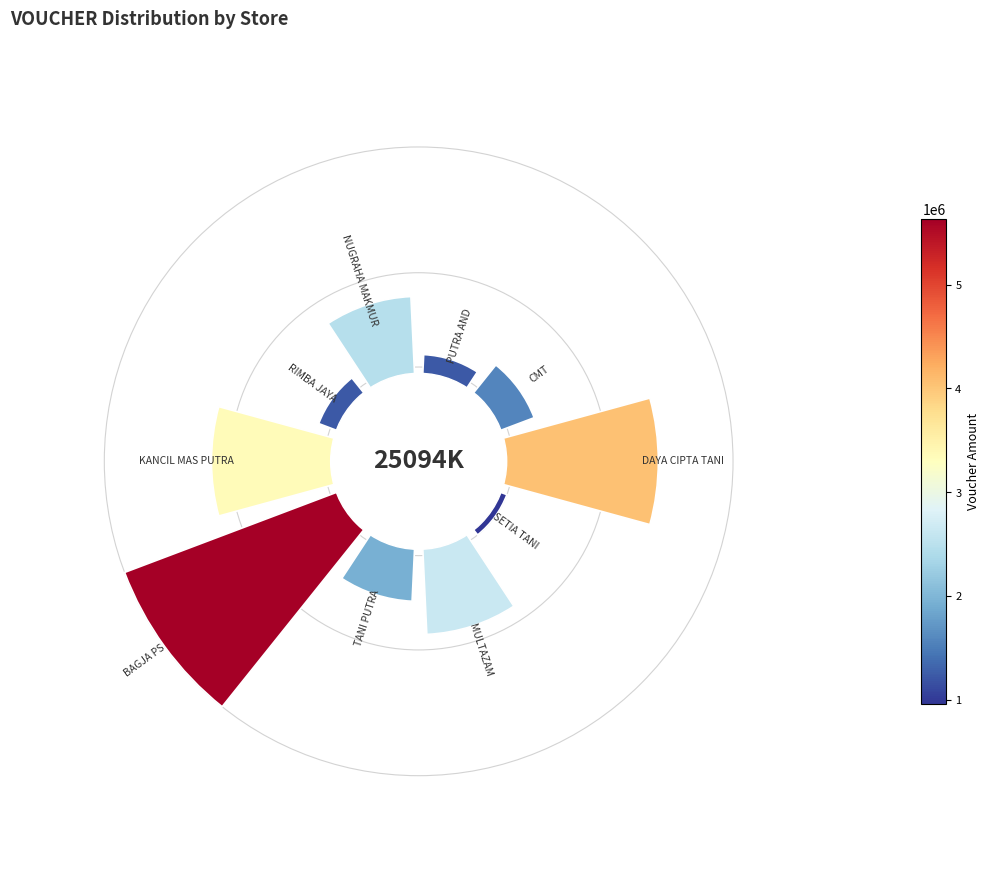

Does the chart contain any negative values?

No